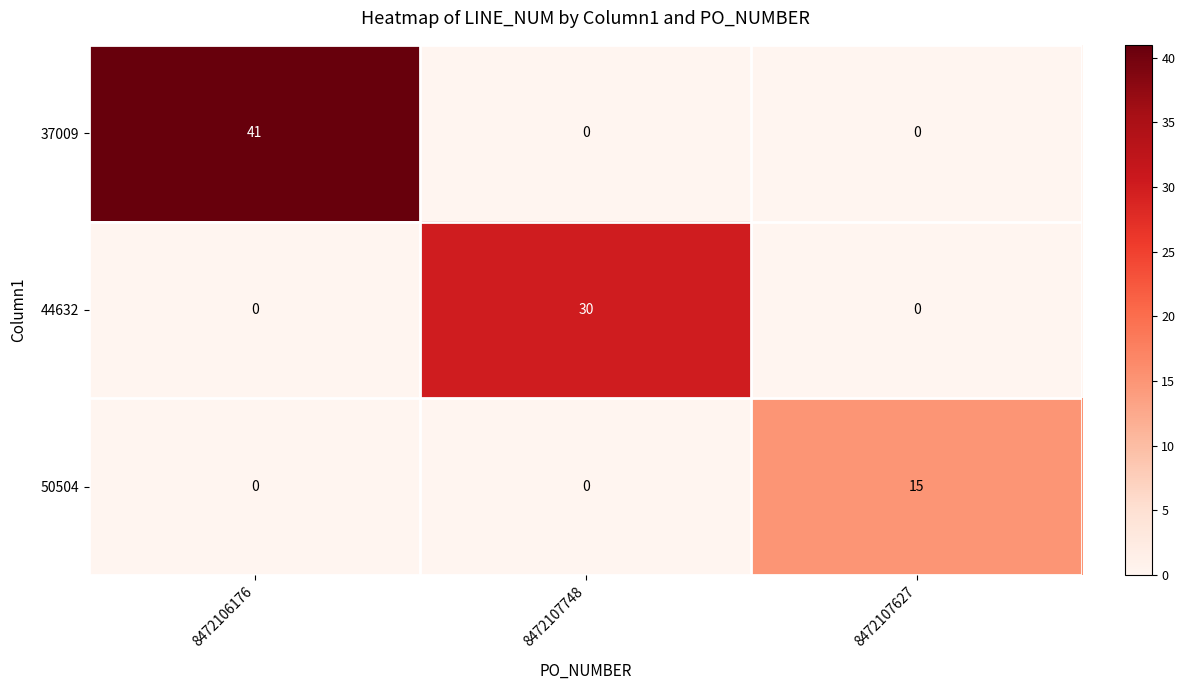

Reading left to right, what are all the values shown in this chart?

37009: 41	0	0
44632: 0	30	0
50504: 0	0	15